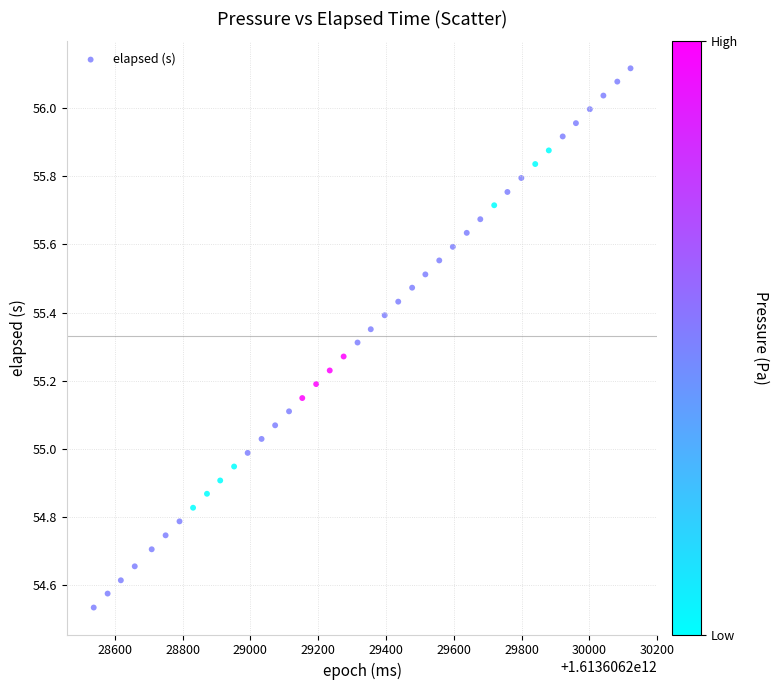

What is the range of Y values (max minus min)?

1.6